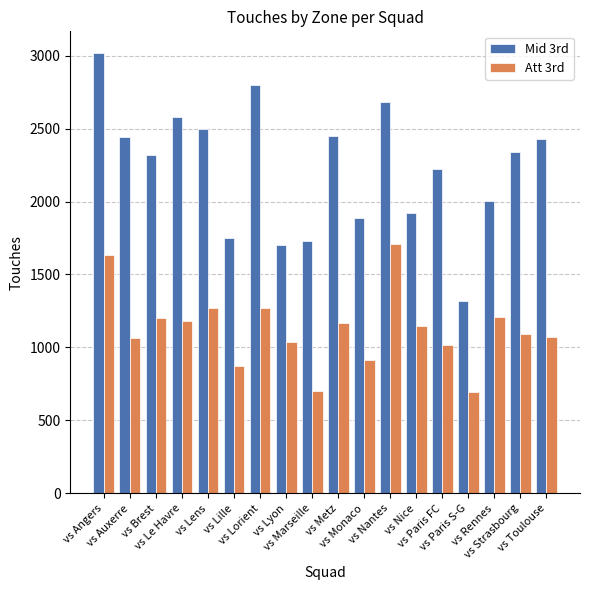

Which category has the highest value across all series?

vs Angers